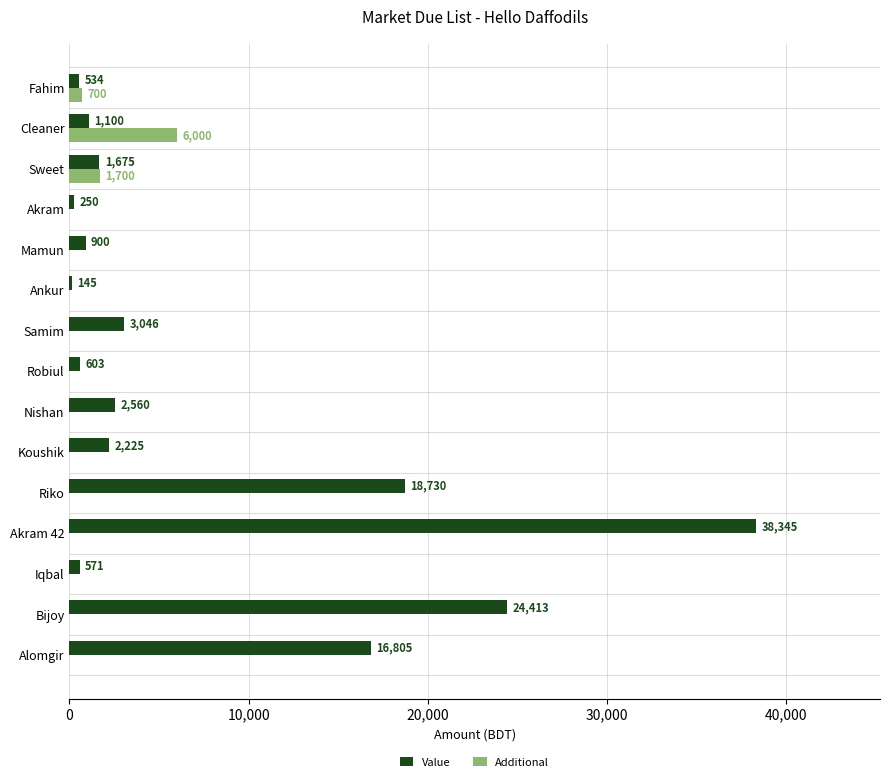

What is the total value across all series at Iqbal?

571